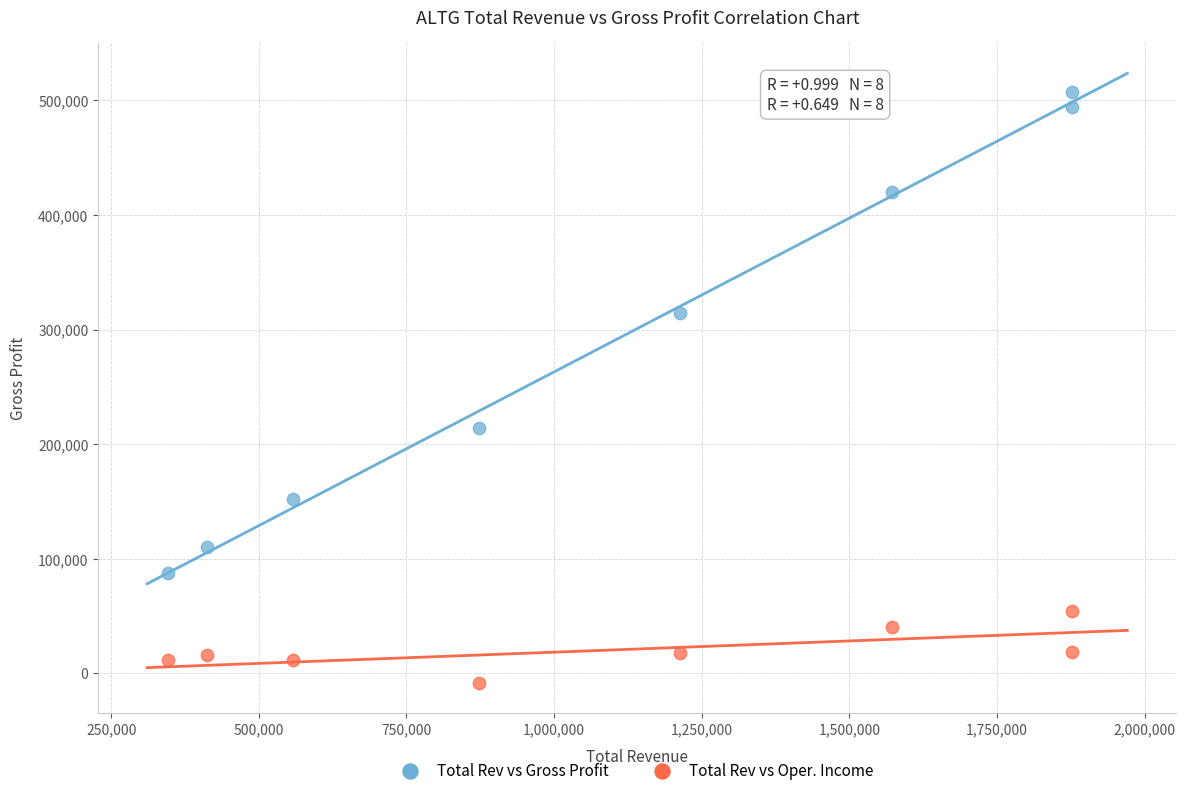

Across all series, what Y value is closest to 249550?

214500